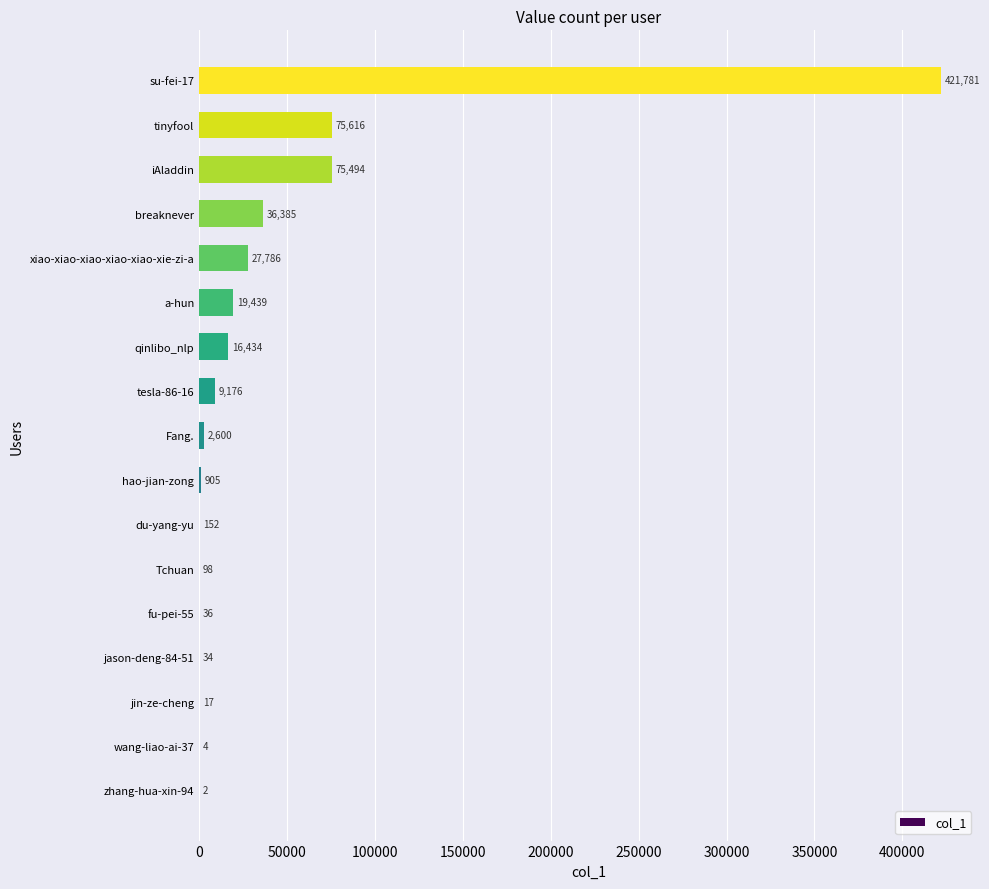

Which label corresponds to the largest value in the chart?

su-fei-17